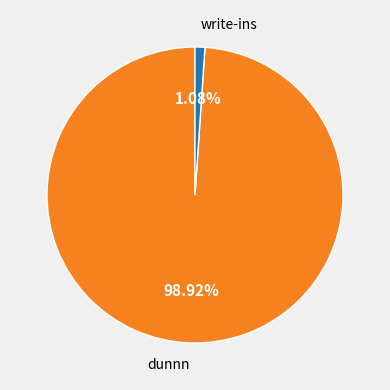

What percentage do write-ins and dunnn together represent?

100.0%